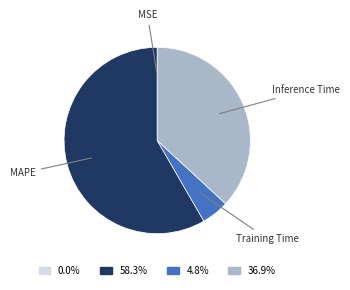

Which category has the biggest portion of the pie?

MAPE